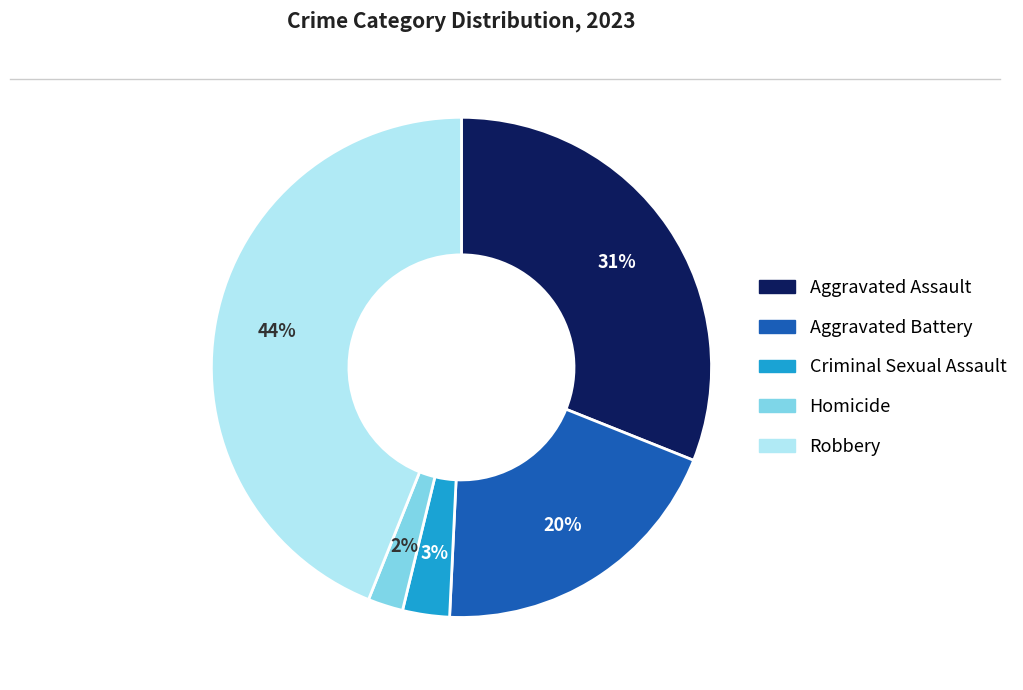

Which has a higher value, Aggravated Assault or Aggravated Battery?

Aggravated Assault